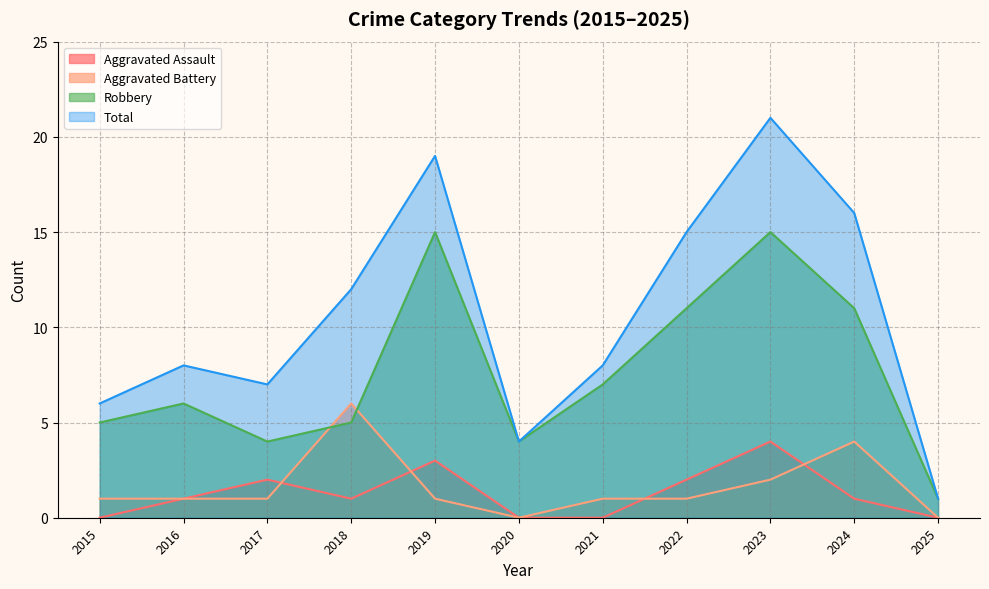

Is it true that Aggravated Battery equals 0 at 2016?

False